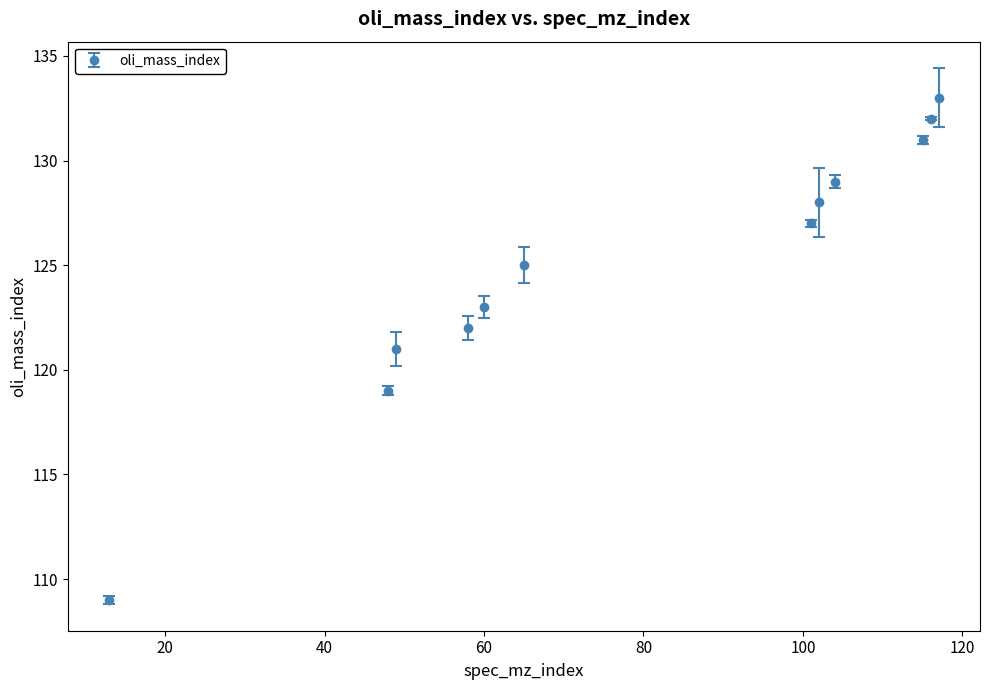

True or false: there are more than 0 points higher than both neighbors.

False